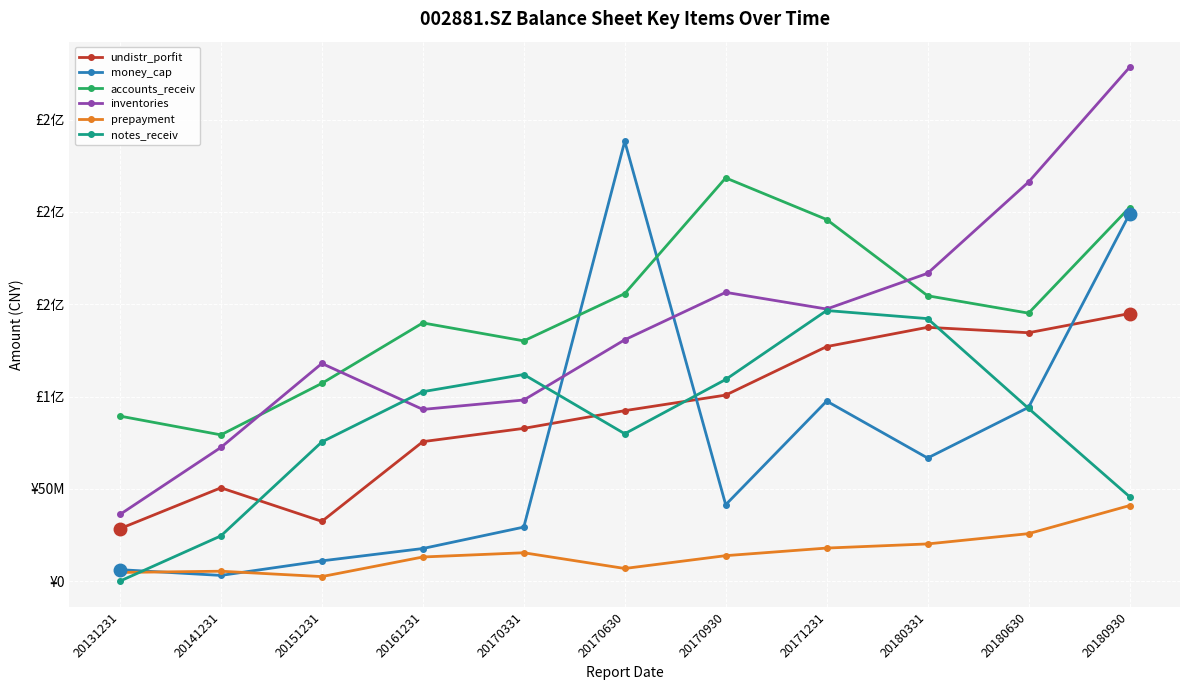

True or false: prepayment and accounts_receiv cross at least once.

False